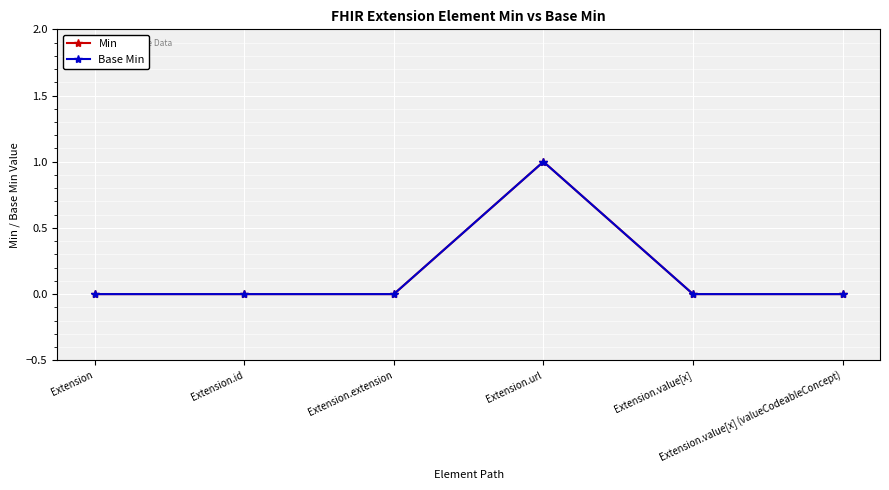

Is this an area chart (filled region under the line)?

No